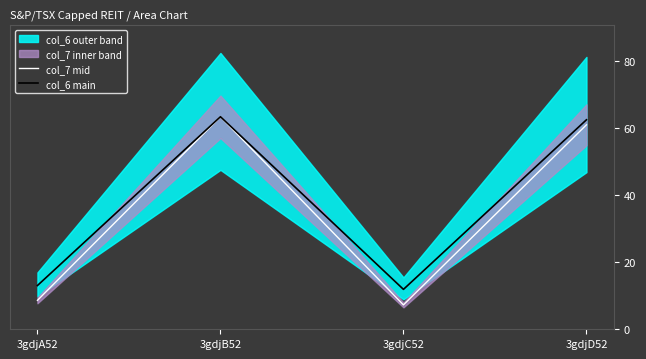

At 3gdjC52, list the series in order from smallest to largest.

col_7 mid, col_6 main